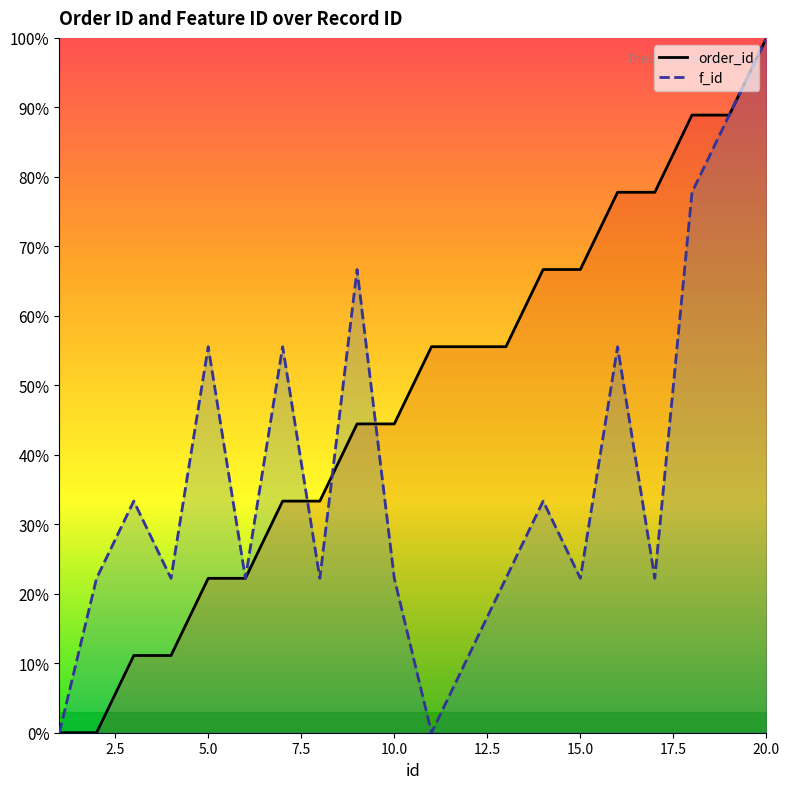

Count the number of categories in the chart.

20